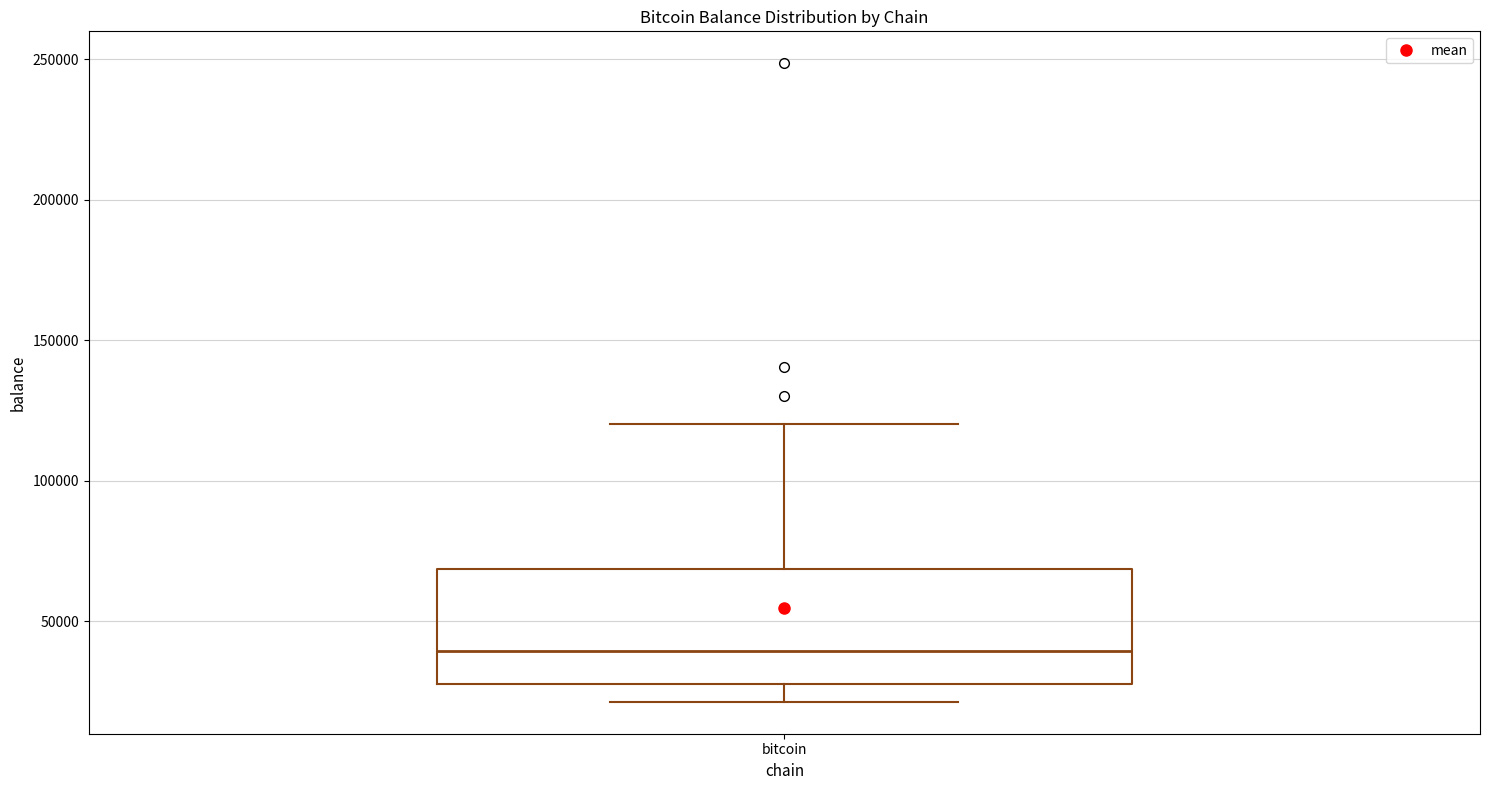

Transcribe this box plot: give where the median line is, the range the box spans, and where the two whiskers end, as read against the y-axis. The values are not printed on the chart, so give them approximately, as read against the axis.

median 40000, box 25000 to 70000, whiskers 20000 to 120000